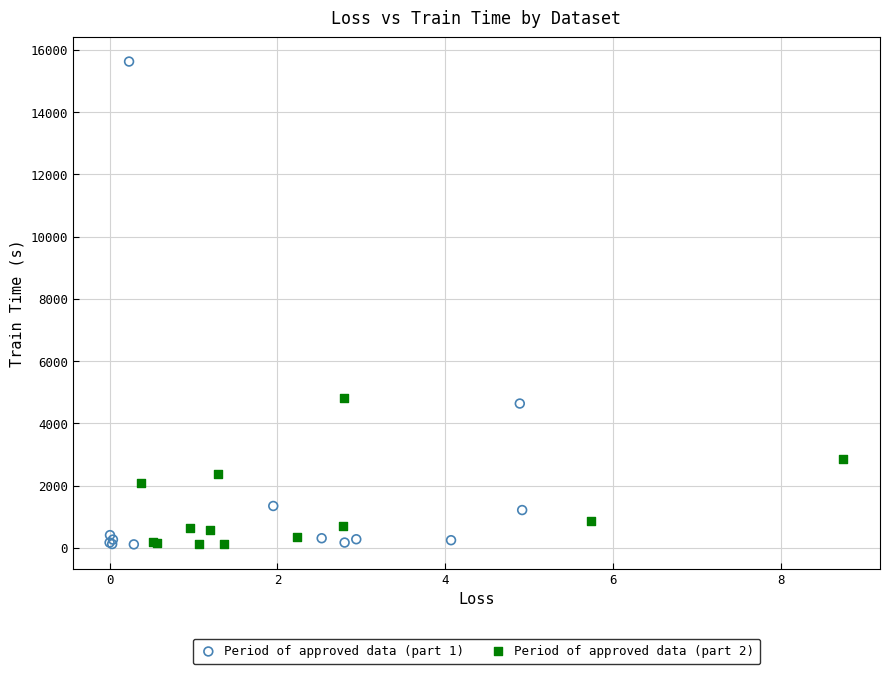

Which series contains the highest Y value?

Period of approved data (part 1)